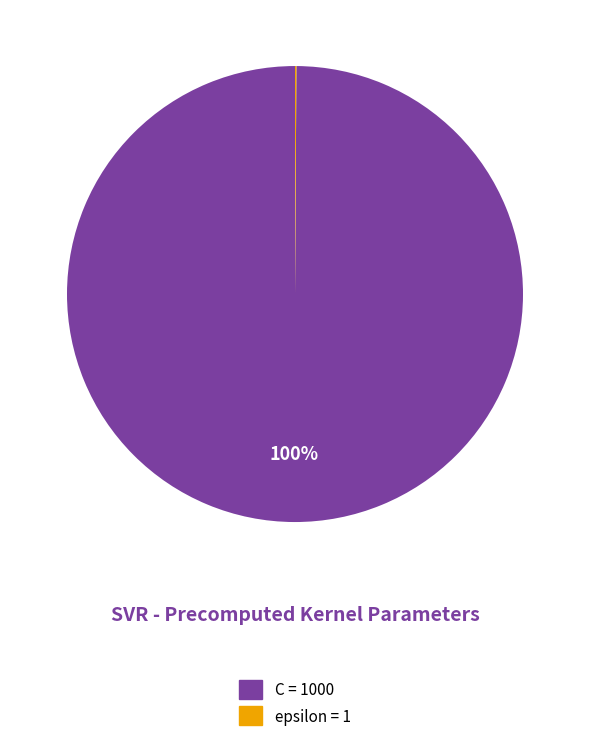

Which slice represents more than half of the pie?

C